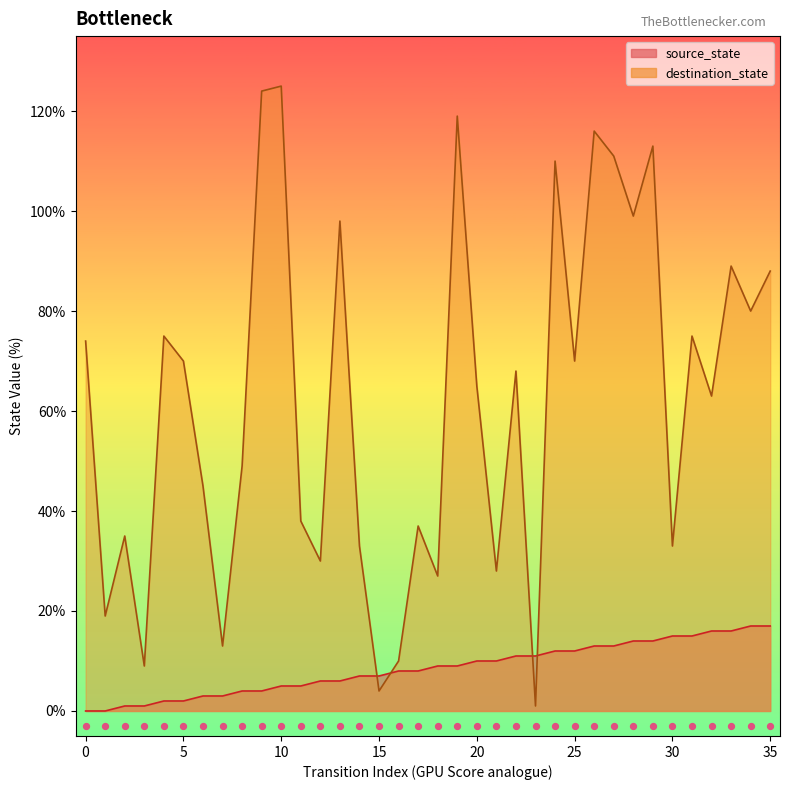

Which series has the largest total across all categories?

destination_state